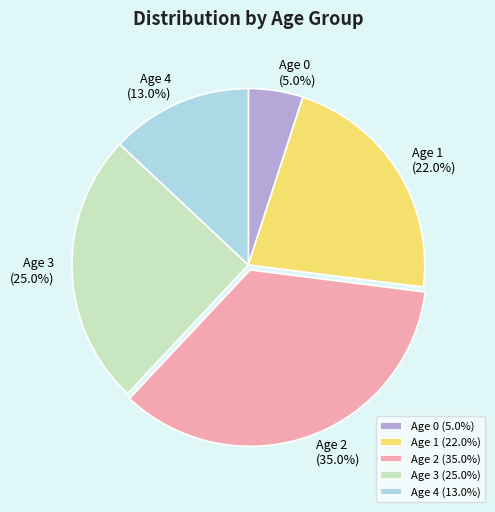

Which slice is the smallest?

Age 0